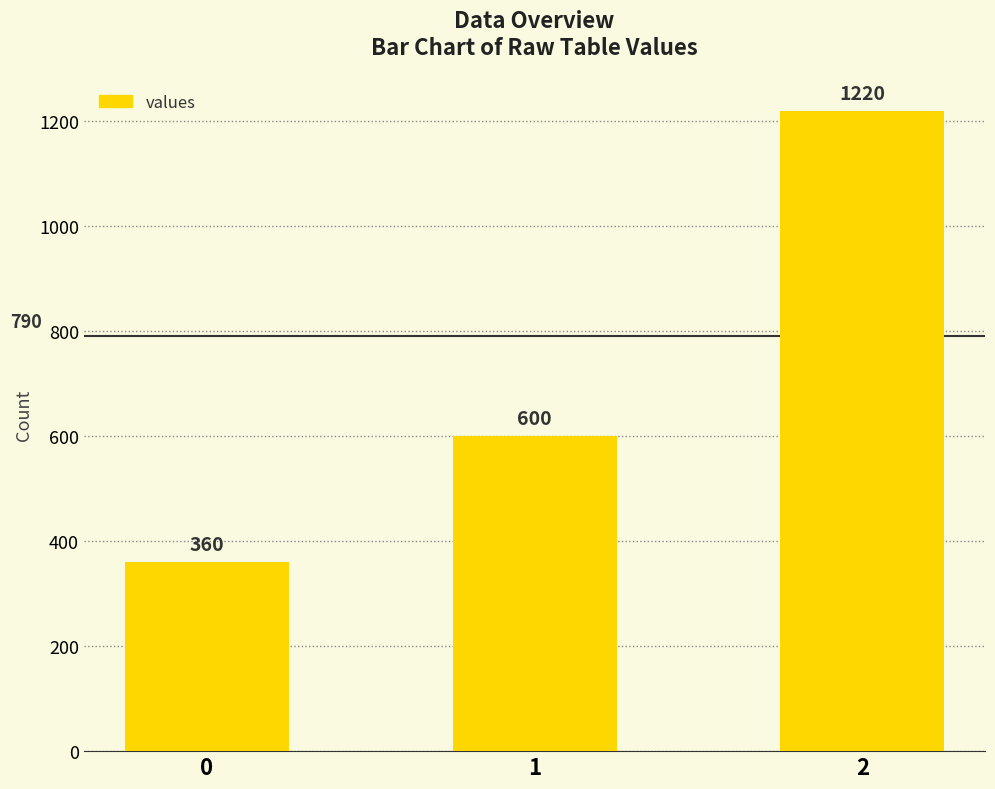

List the labels in order of value, largest first.

2, 1, 0